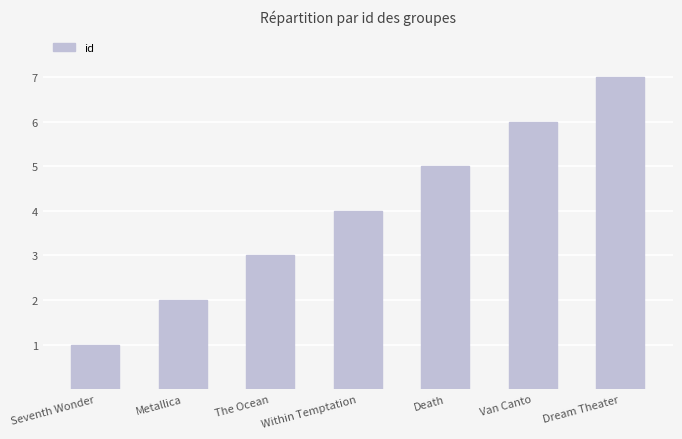

How many series are shown in this chart?

1